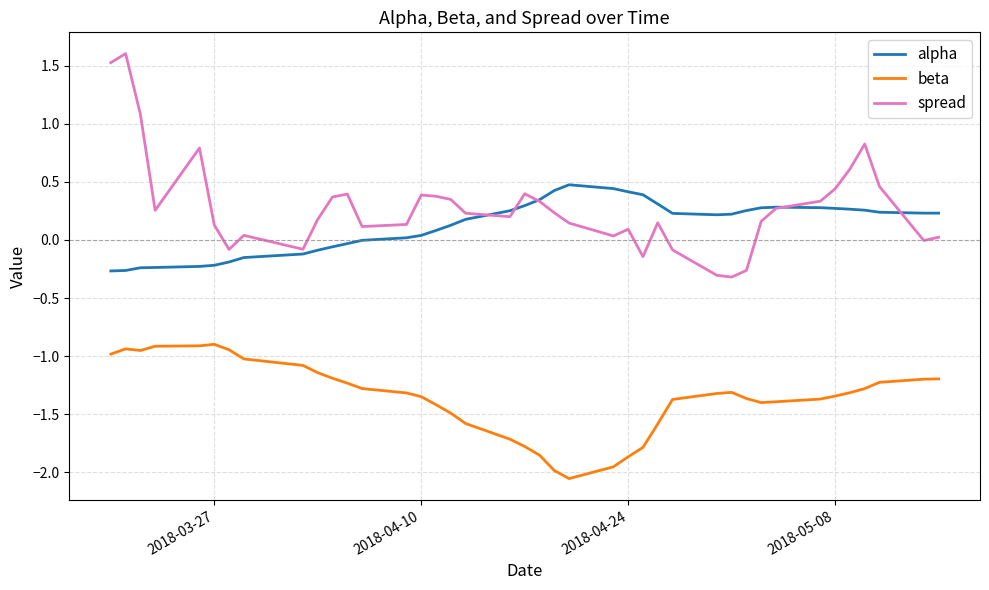

Which series has the largest total across all categories?

spread